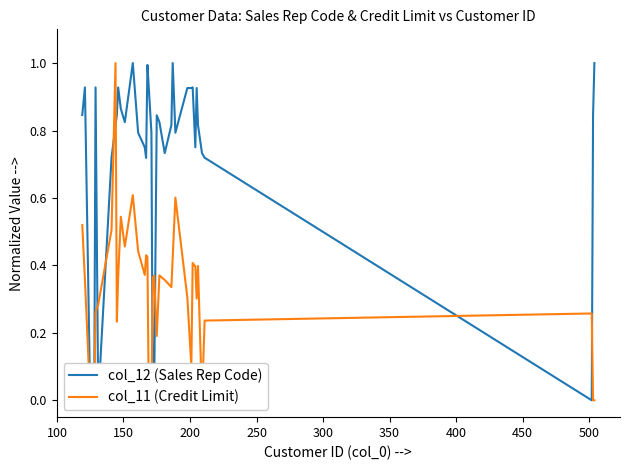

The col_12 (Sales Rep Code) series shows 0.5 at 14. True or false?

False